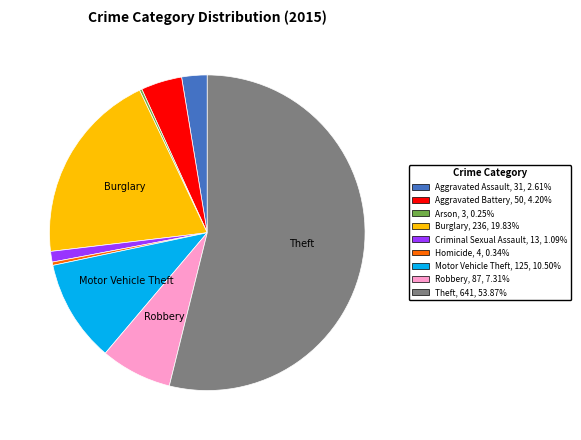

Is Robbery, 87, 7.31% the majority of the pie?

No